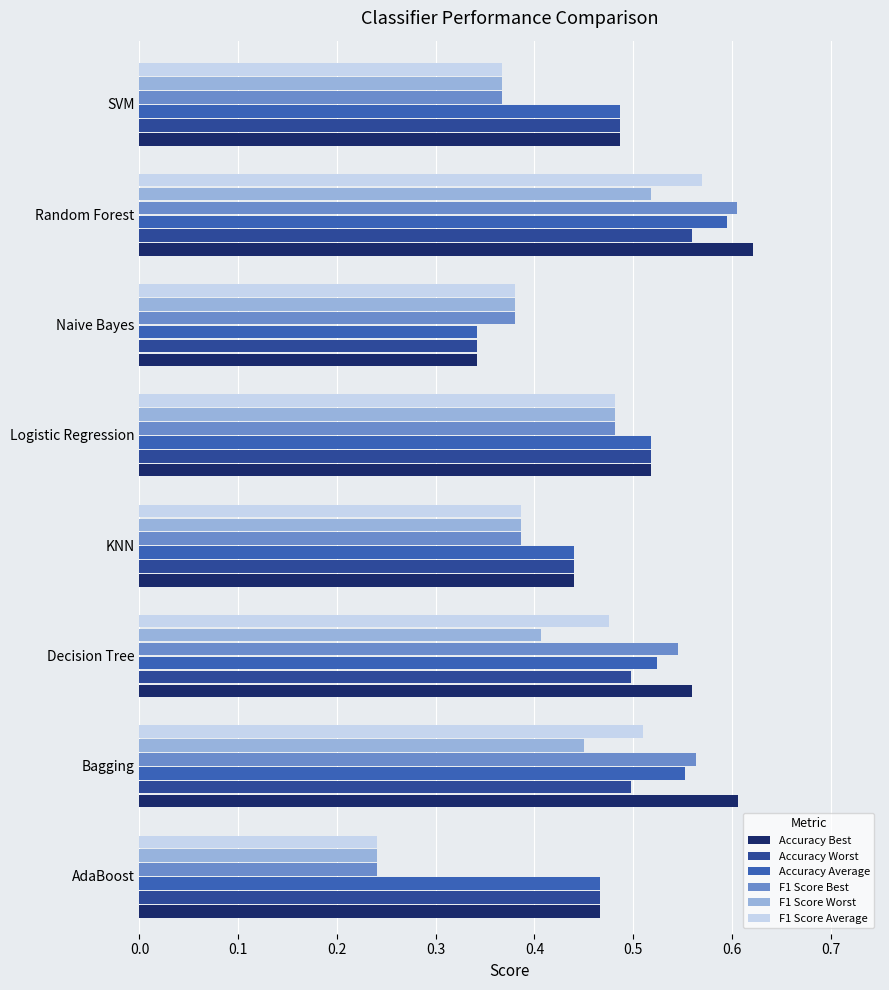

What are all the series names shown in the legend?

Accuracy Best, Accuracy Worst, Accuracy Average, F1 Score Best, F1 Score Worst, F1 Score Average